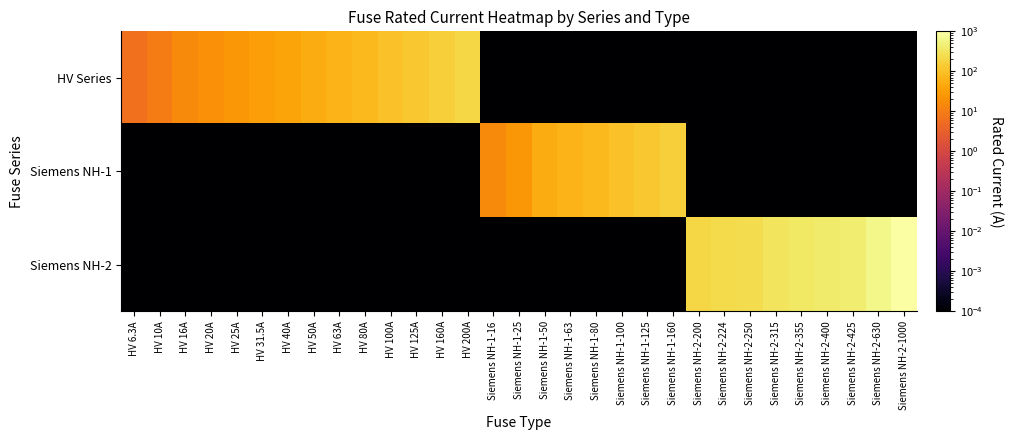

Which series has the largest total across all categories?

Siemens NH-2